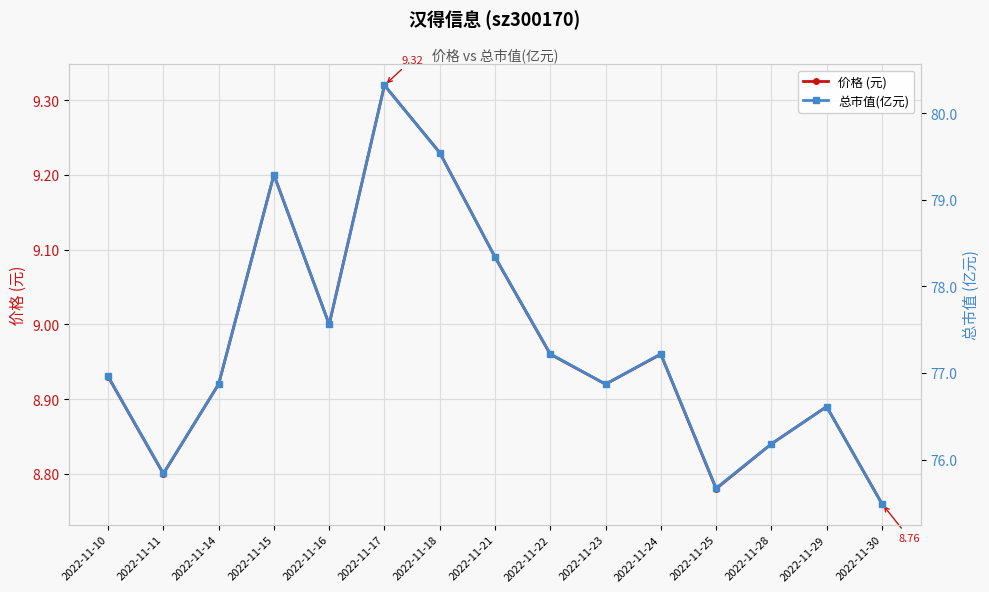

Is the value of 总市值(亿元) at 2022-11-29 greater than the value of 价格 (元) at 2022-11-18?

Yes